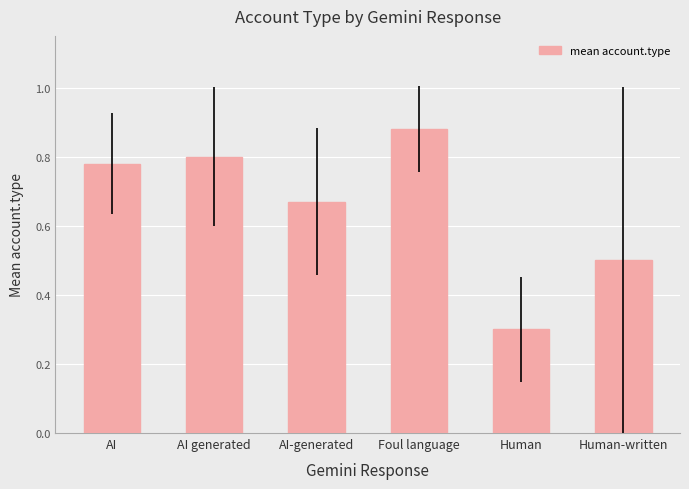

How many bars are there in total?

6